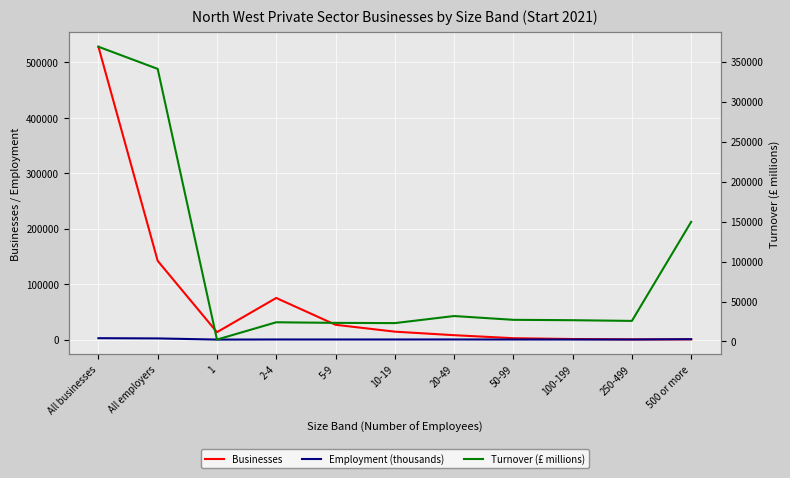

The value of Turnover (£ millions) at 500 or more is 149600. True or false?

True